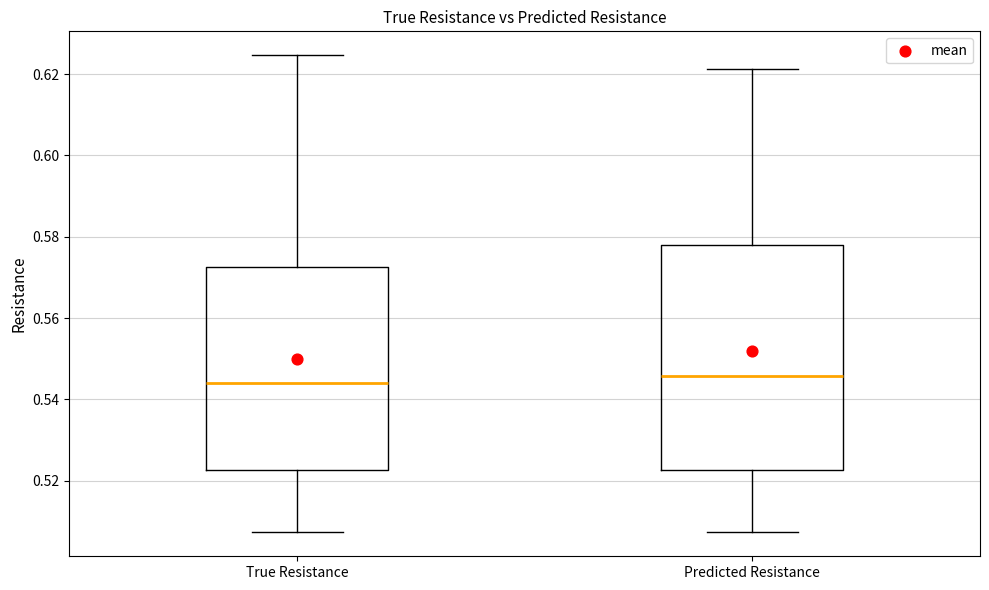

Reading left to right, read every box against the y-axis: the position of its median line, the range the box covers, and the ends of its whiskers. The values are not printed on the chart, so give them approximately, as read against the axis.

True Resistance: median 0.544, box 0.522 to 0.572, whiskers 0.508 to 0.624
Predicted Resistance: median 0.546, box 0.522 to 0.578, whiskers 0.508 to 0.622